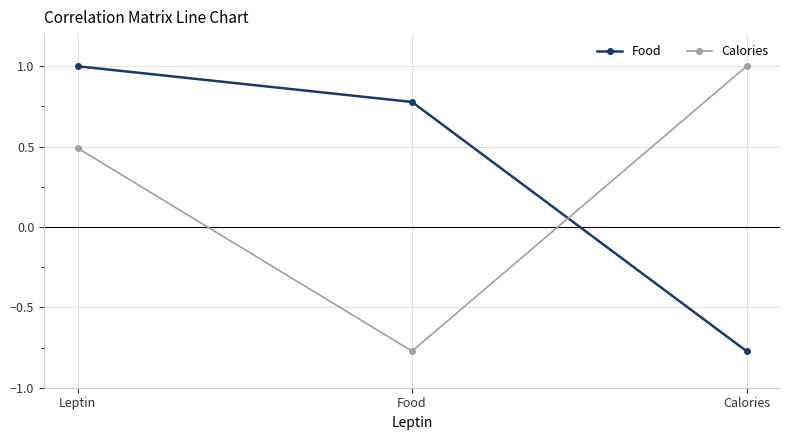

Which series changed the most between Leptin and Calories?

Food